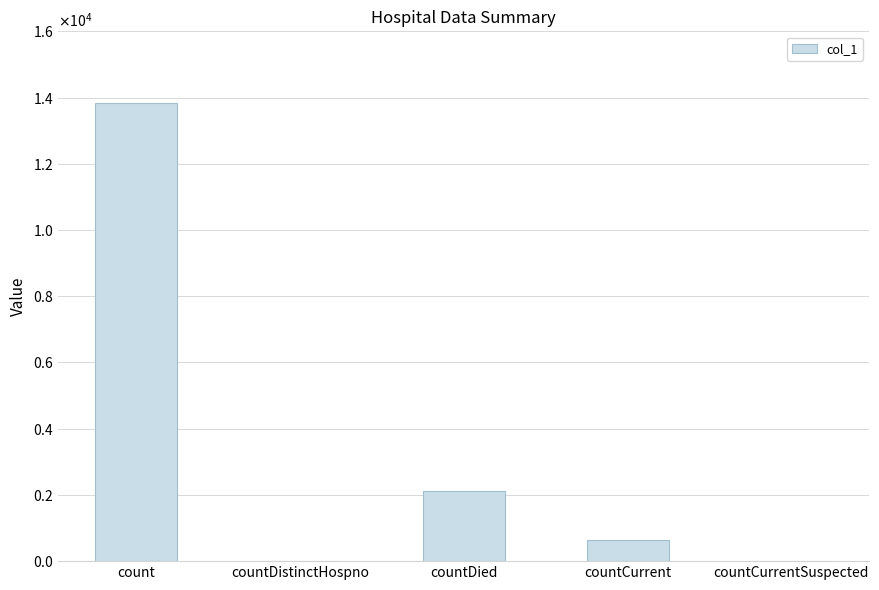

The chart shows a value of 13832 at count. True or false?

True